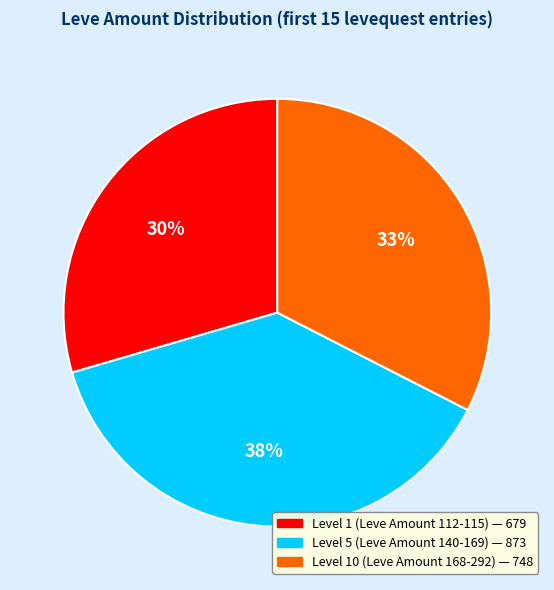

Does any single category account for the majority?

No